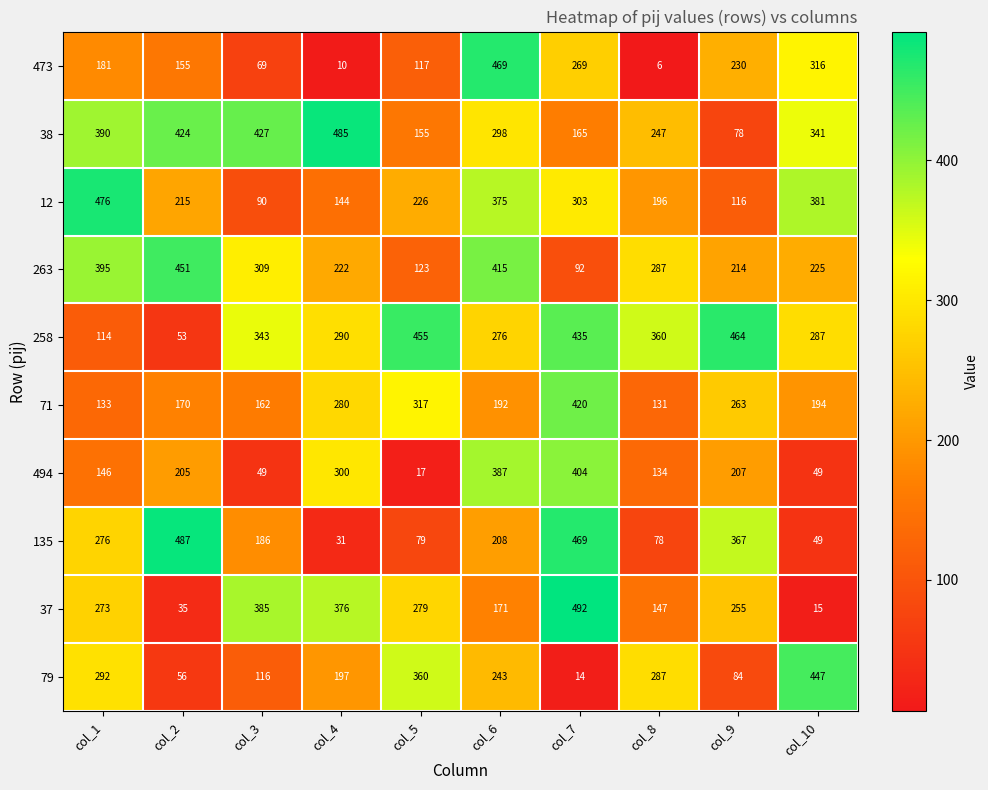

What is the difference between the 258 values at col_5 and col_10?

168